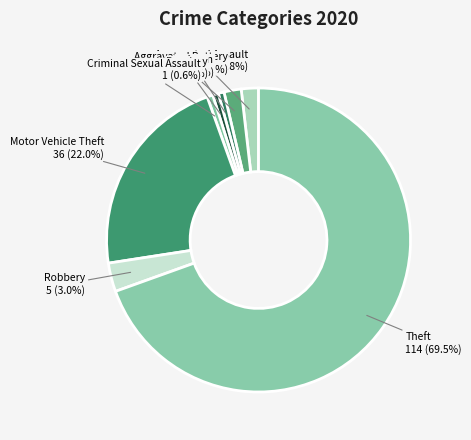

How many slices are in this pie chart?

8